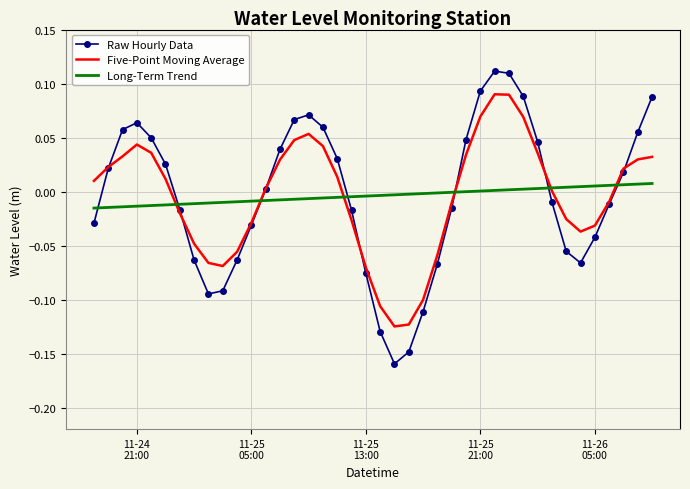

Rank the series by their maximum value, from lowest to highest.

Long-Term Trend, Five-Point Moving Average, Raw Hourly Data